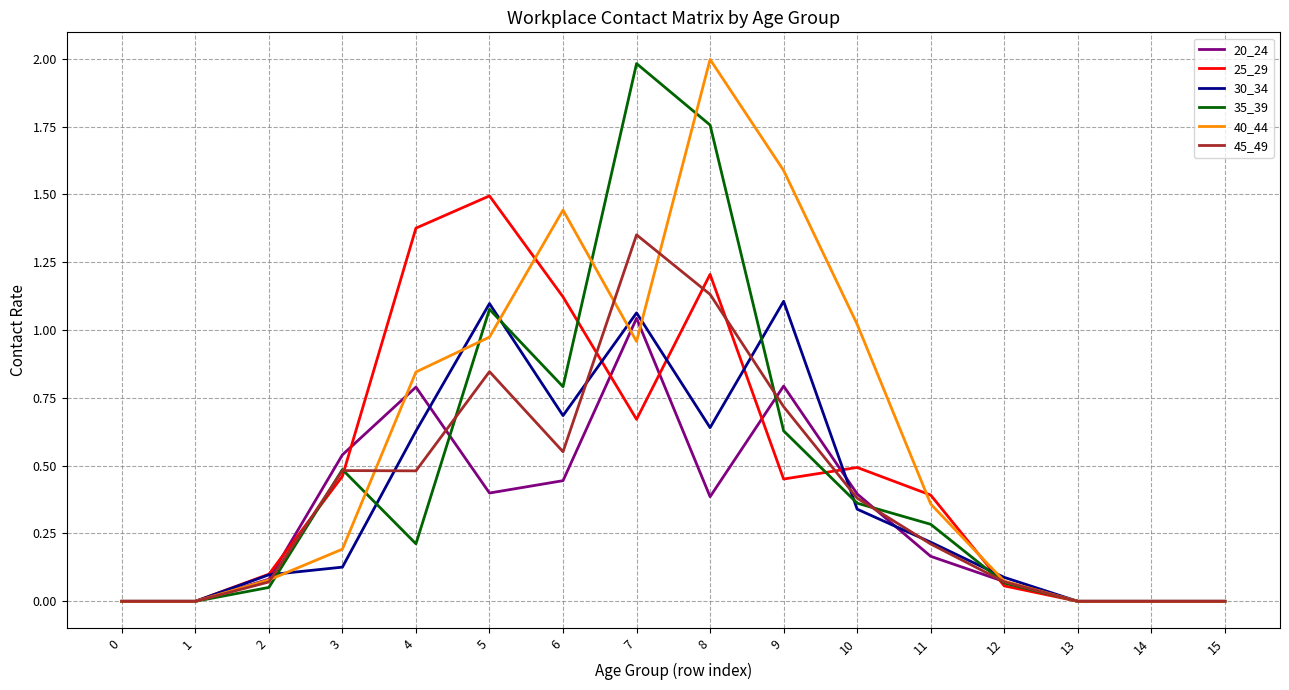

What are all the series names shown in the legend?

20_24, 25_29, 30_34, 35_39, 40_44, 45_49